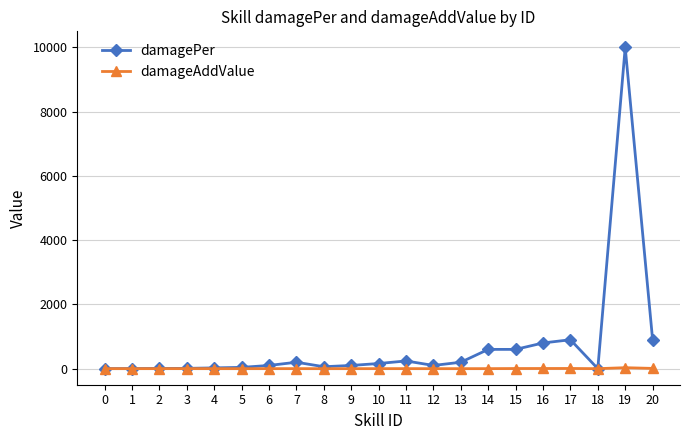

Which series has the largest range (max minus min)?

damagePer